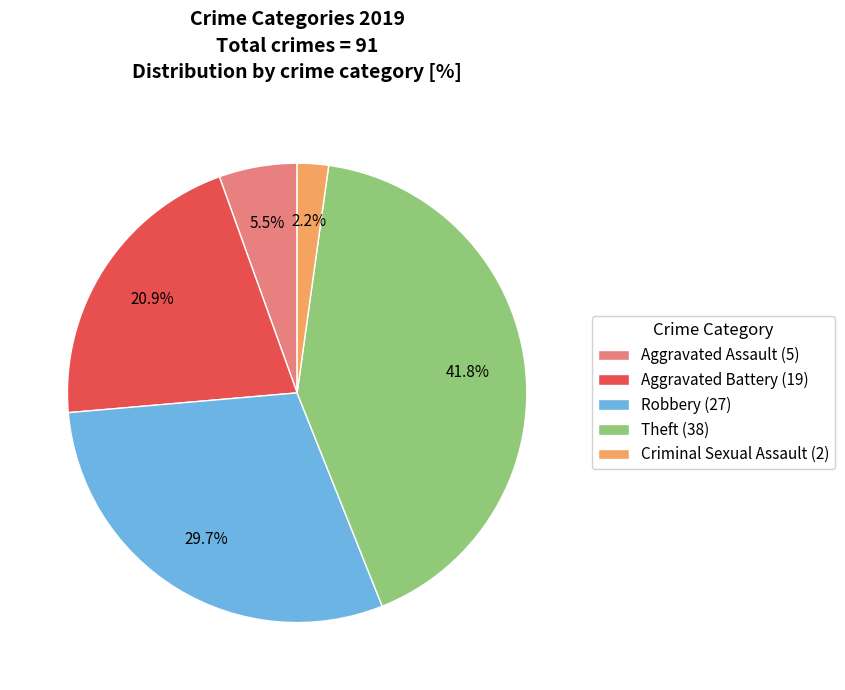

Which category has the biggest portion of the pie?

Theft (38)